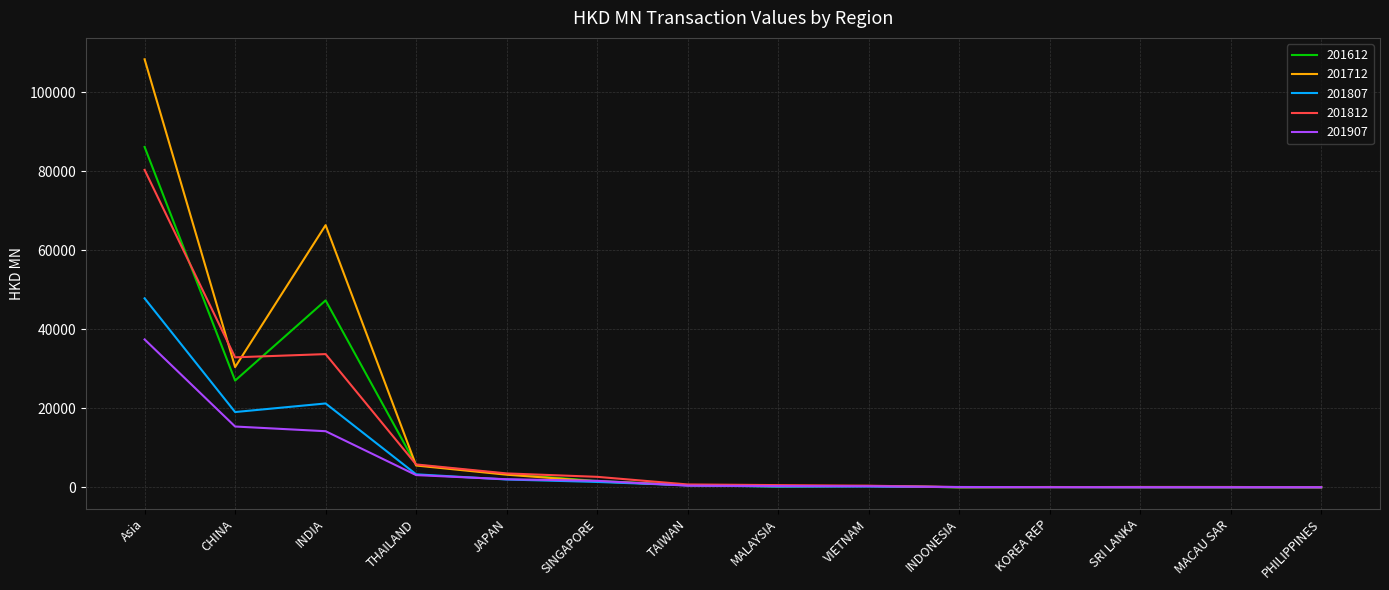

Which series has the largest range (max minus min)?

201712